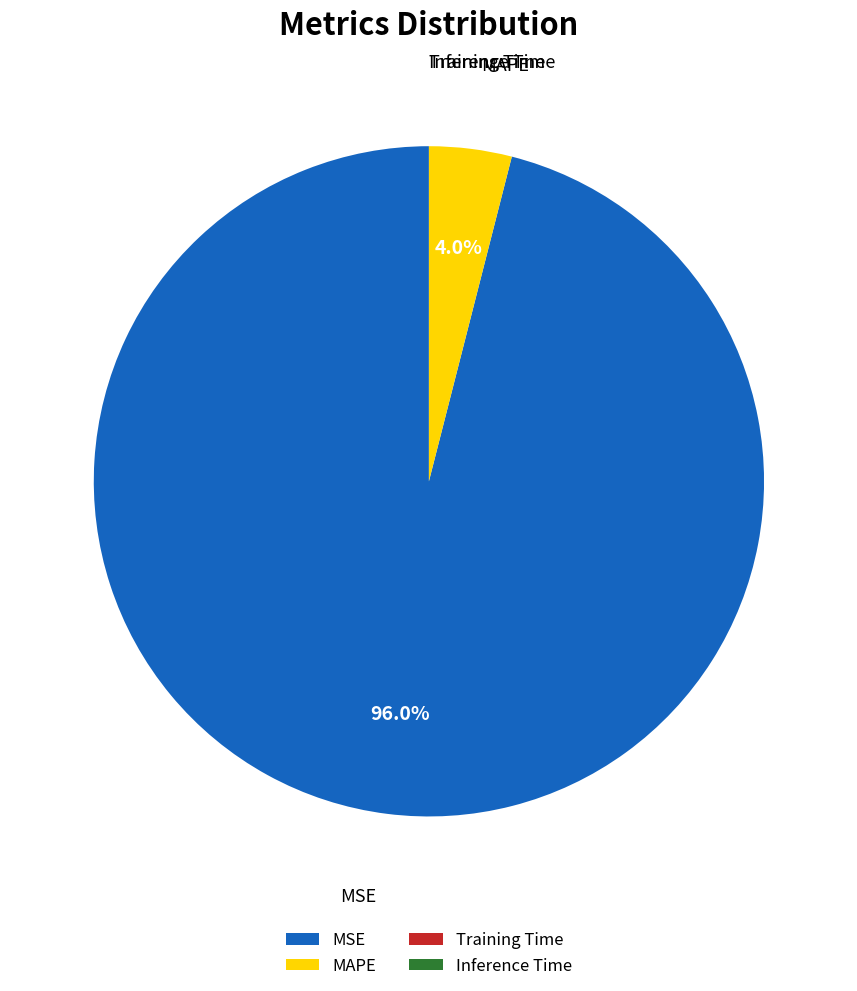

Which category accounts for the majority?

MSE